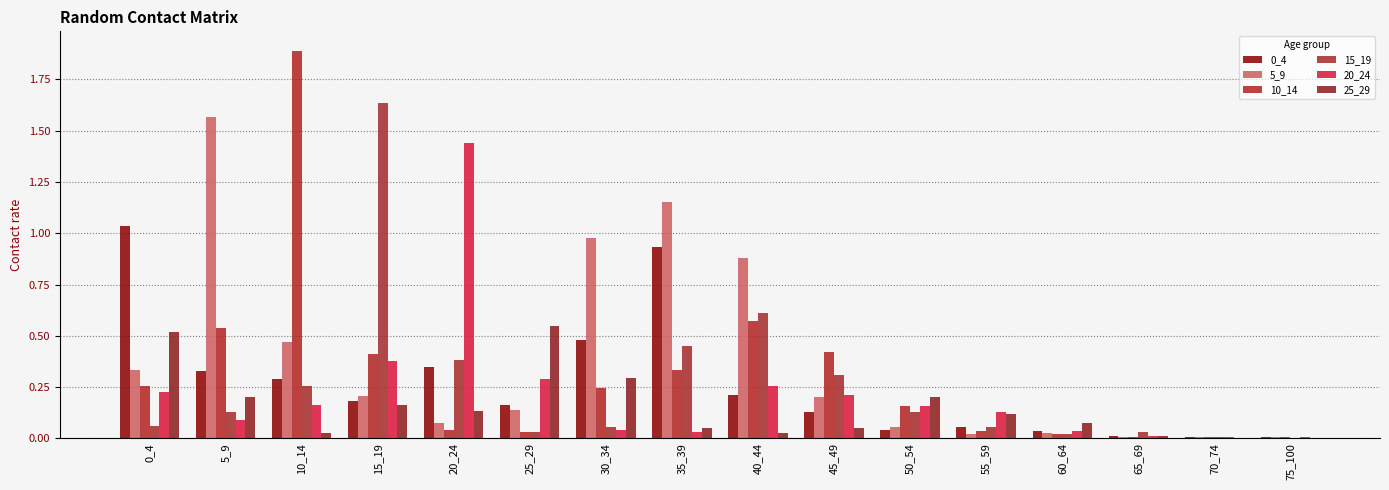

List the series in order of their peak value, highest first.

10_14, 15_19, 5_9, 20_24, 0_4, 25_29